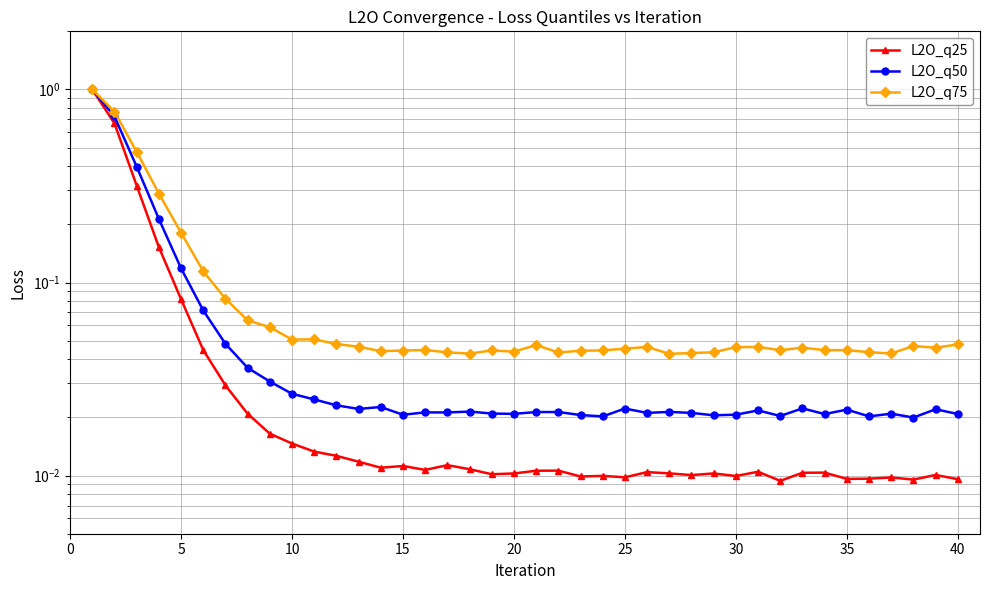

What is the difference between the maximum and minimum values in the L2O_q25 series?

1.0